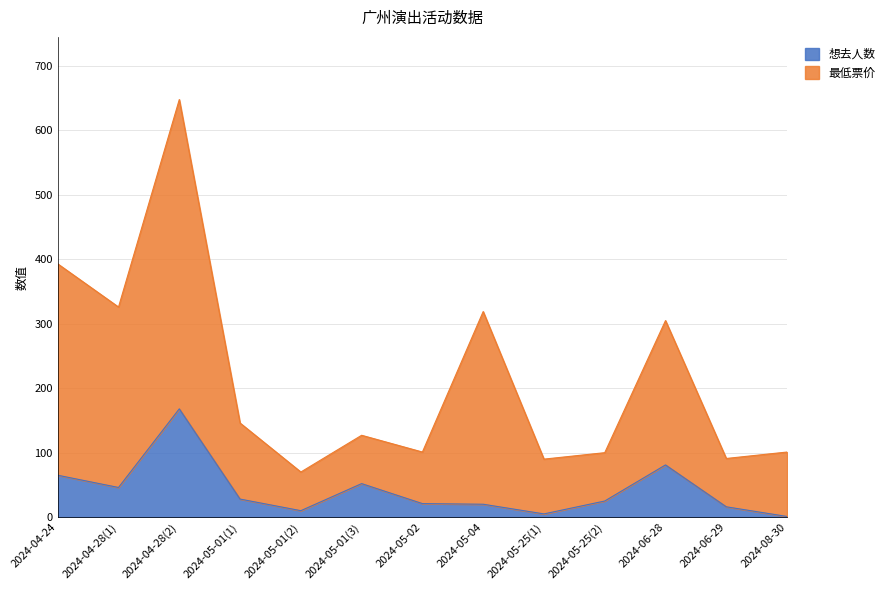

The 想去人数 series shows 28 at 2024-05-01(1). True or false?

True